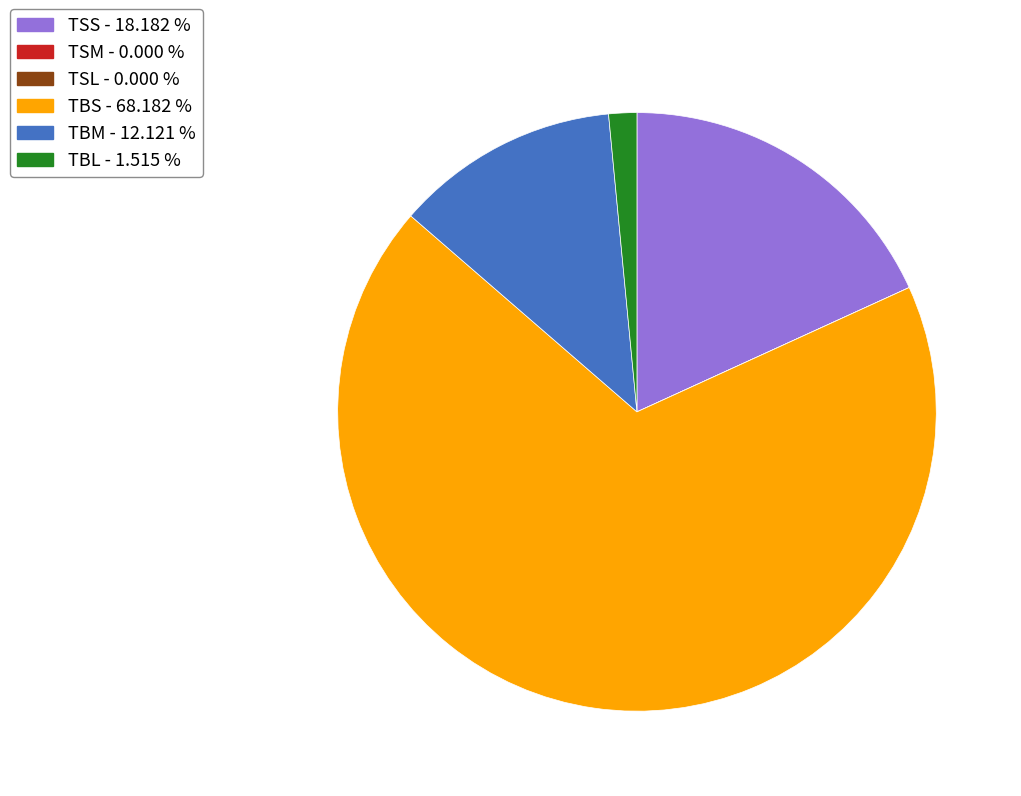

Which category accounts for the majority?

TBS